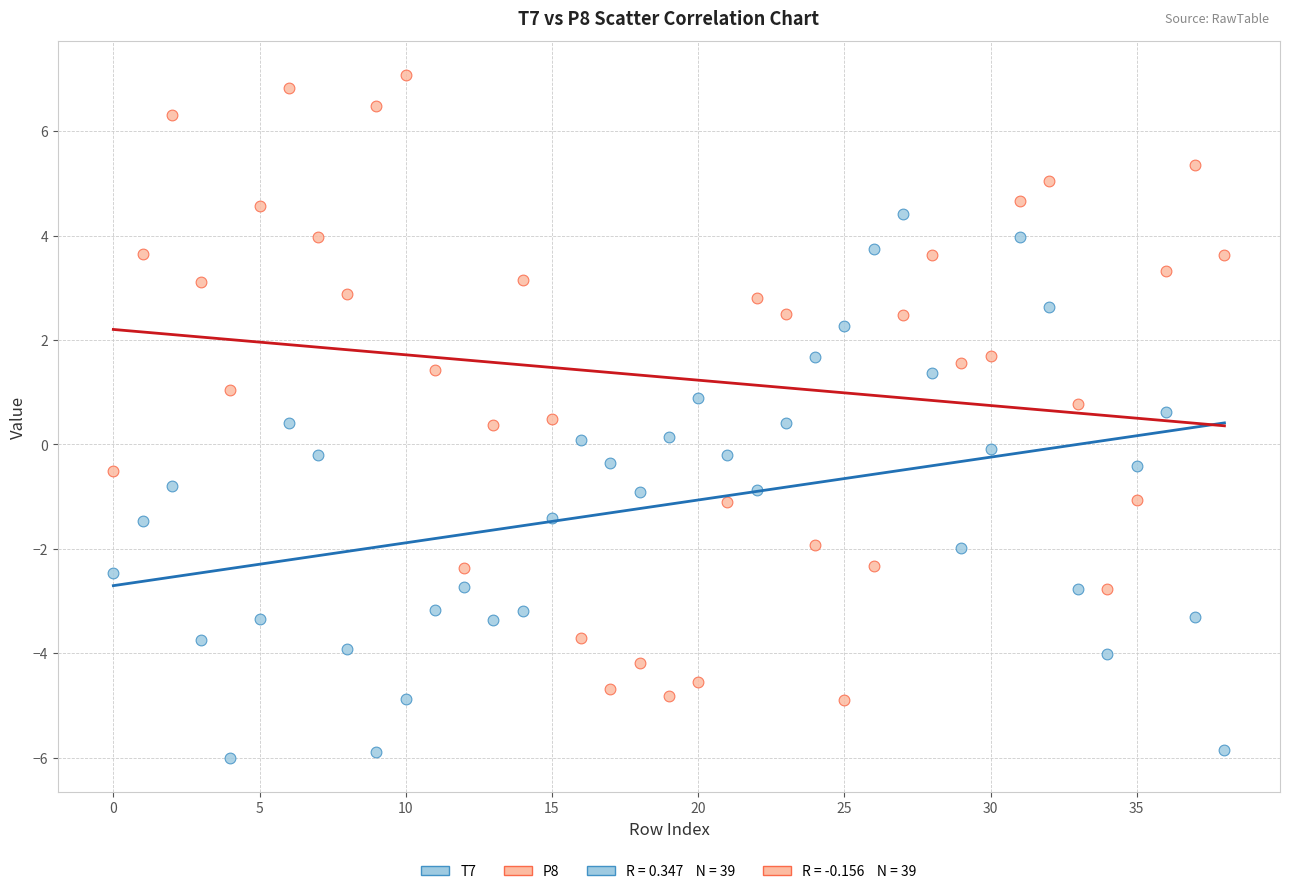

Across all data points, what is the range of Y values (max minus min)?

13.1